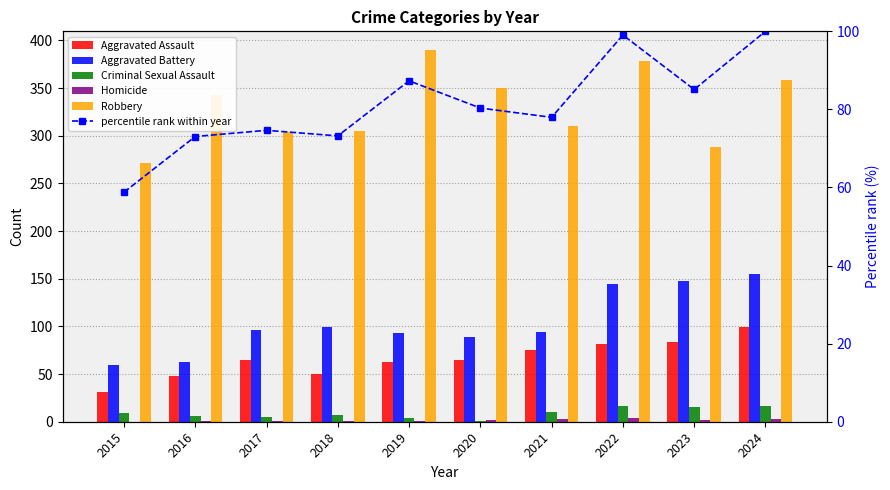

What is the sum of all Aggravated Battery values?

1041.0